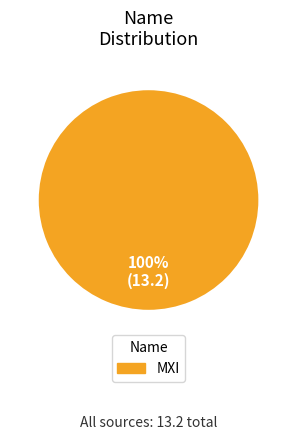

Is there a majority slice in this chart?

Yes